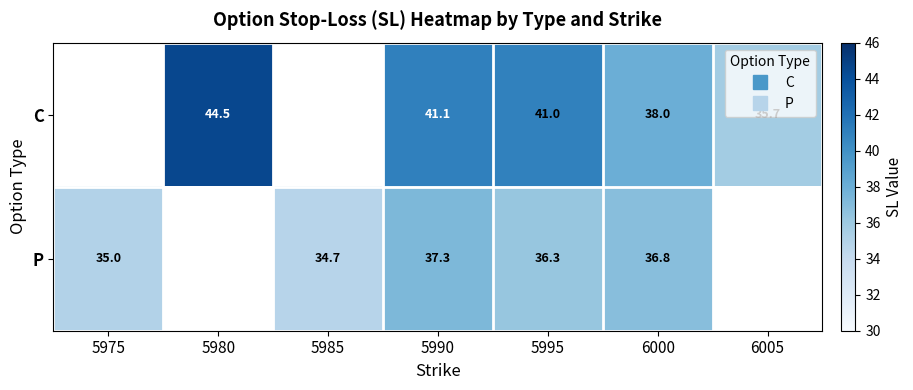

The value of P at 5985 is 50.9. True or false?

False